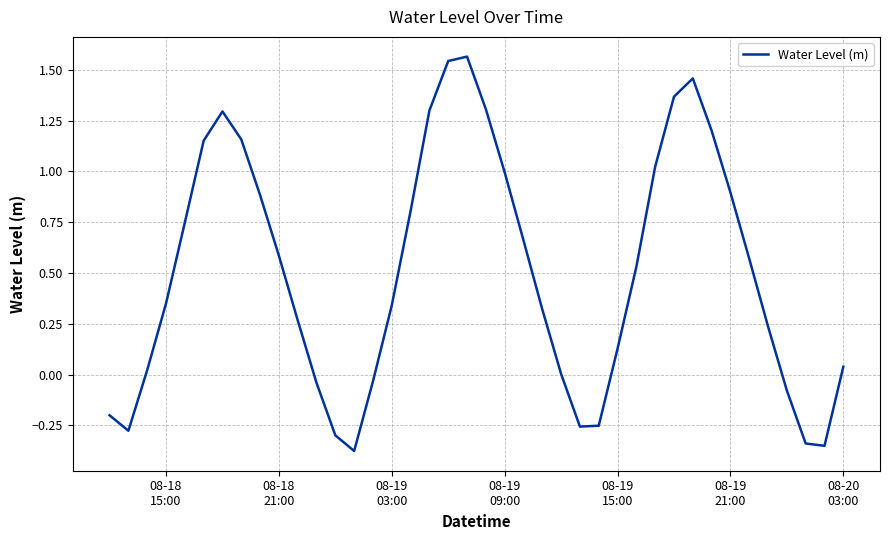

What is the difference between the maximum and minimum values?

1.9